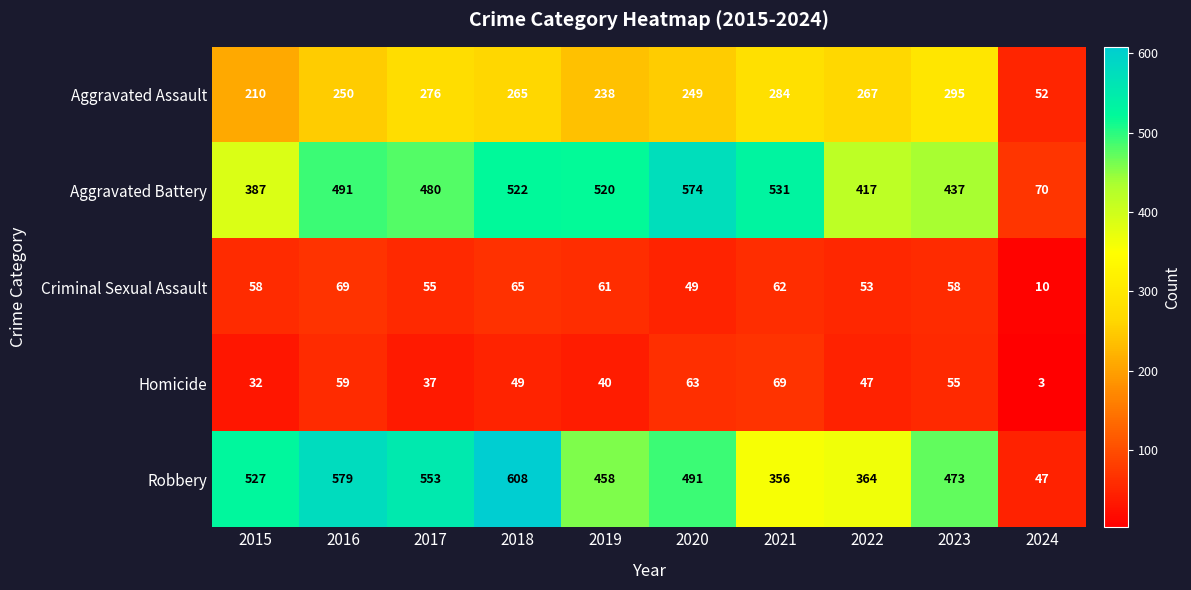

What is the sum of all Criminal Sexual Assault values?

540